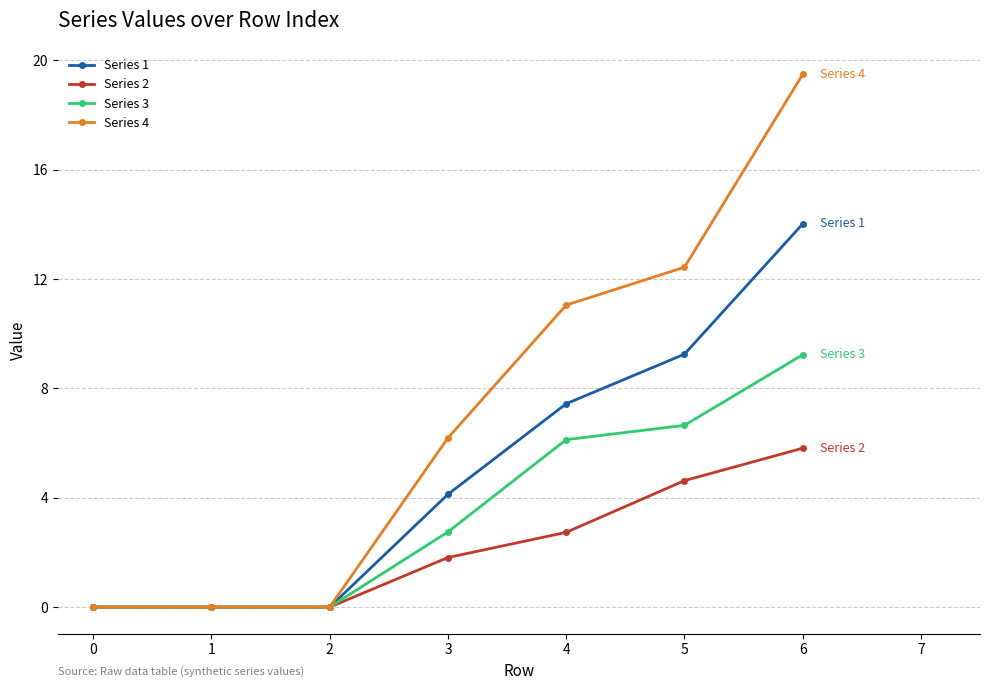

List the series in order of their peak value, highest first.

Series 4, Series 1, Series 3, Series 2